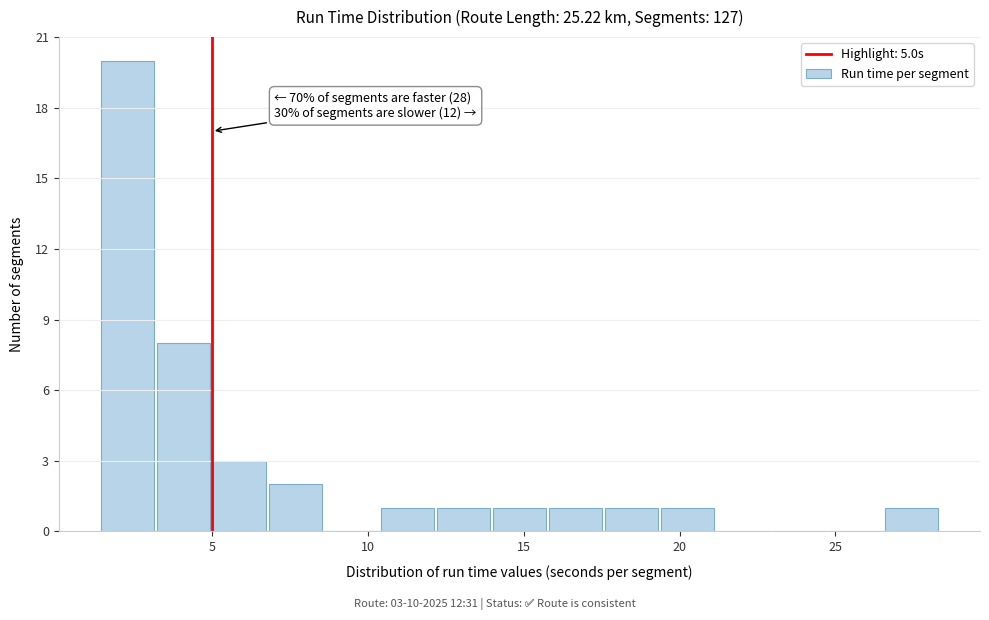

Read against the x-axis, roughly where is the centre of the tallest bar?

2.5